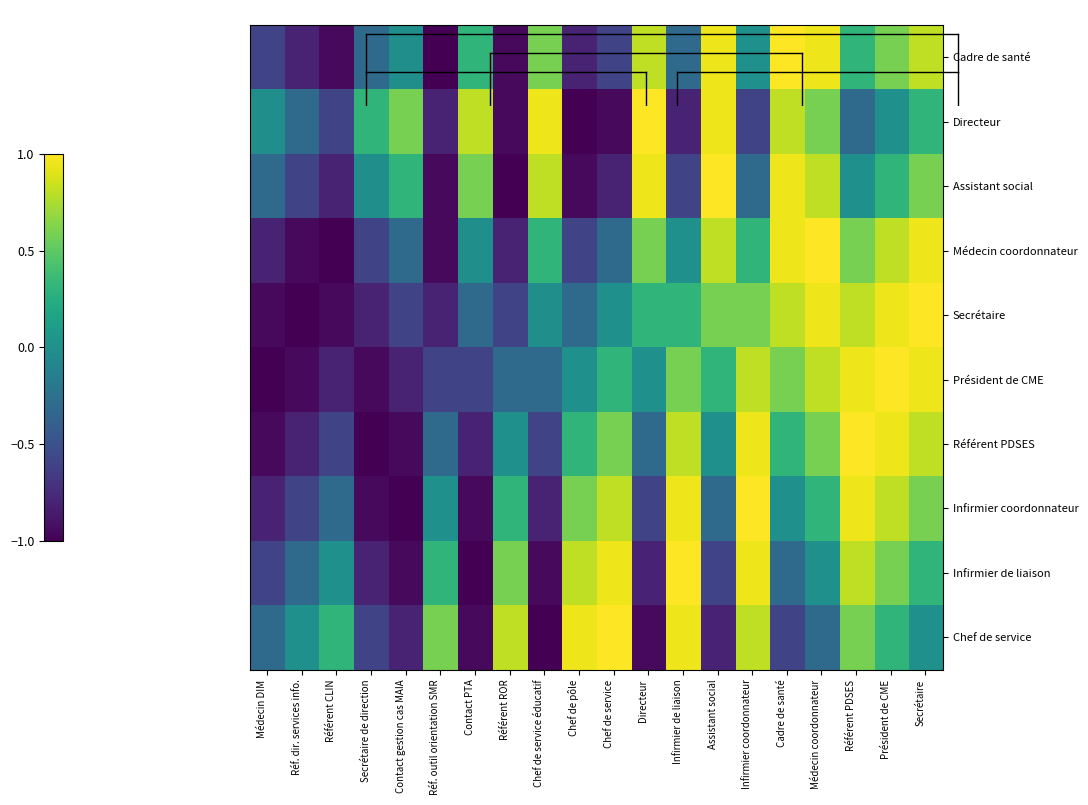

What is the smallest value displayed?

-1.0